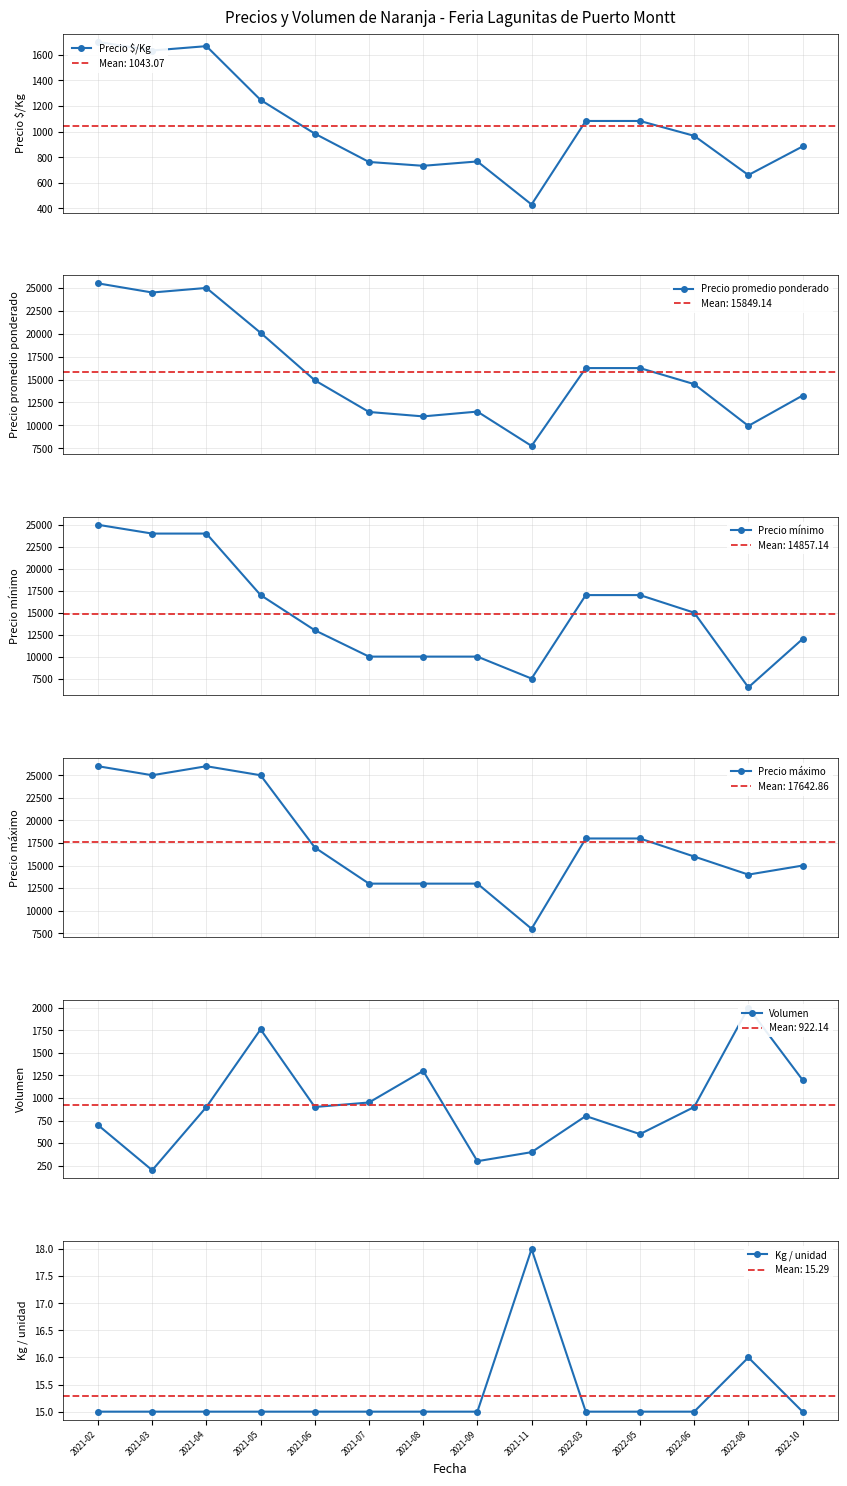

What is the sum of the Precio máximo values at 2021-02 and 2021-06?

43000